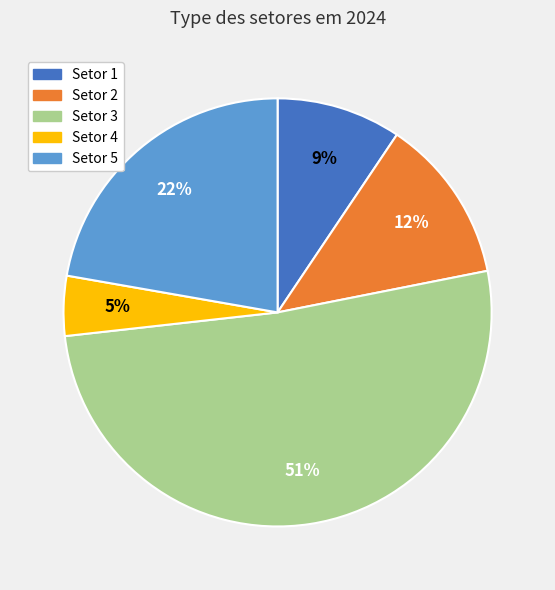

To the nearest percent, what is the average slice percentage?

20%